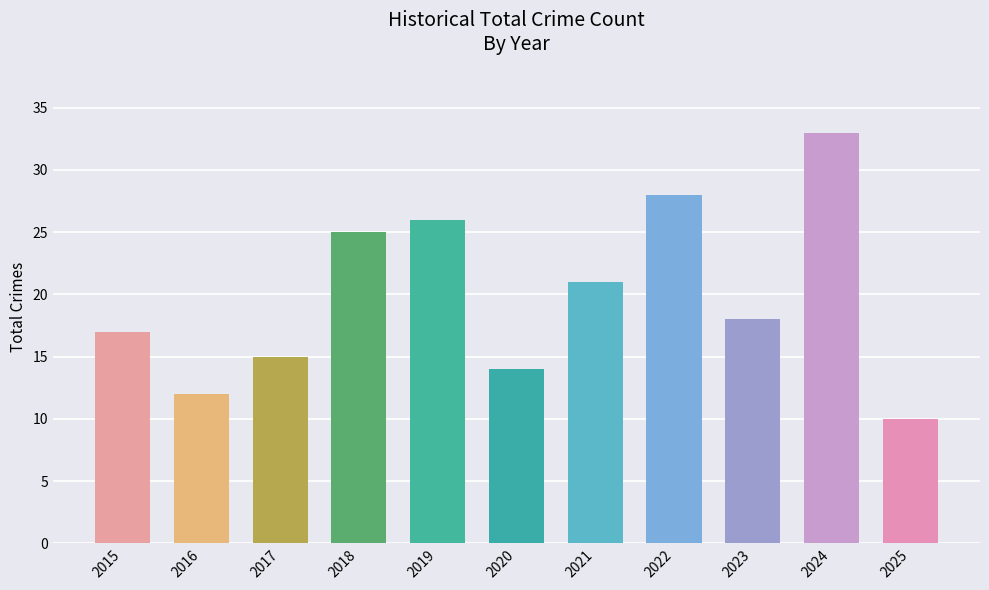

The value at 2016 is 21. True or false?

False